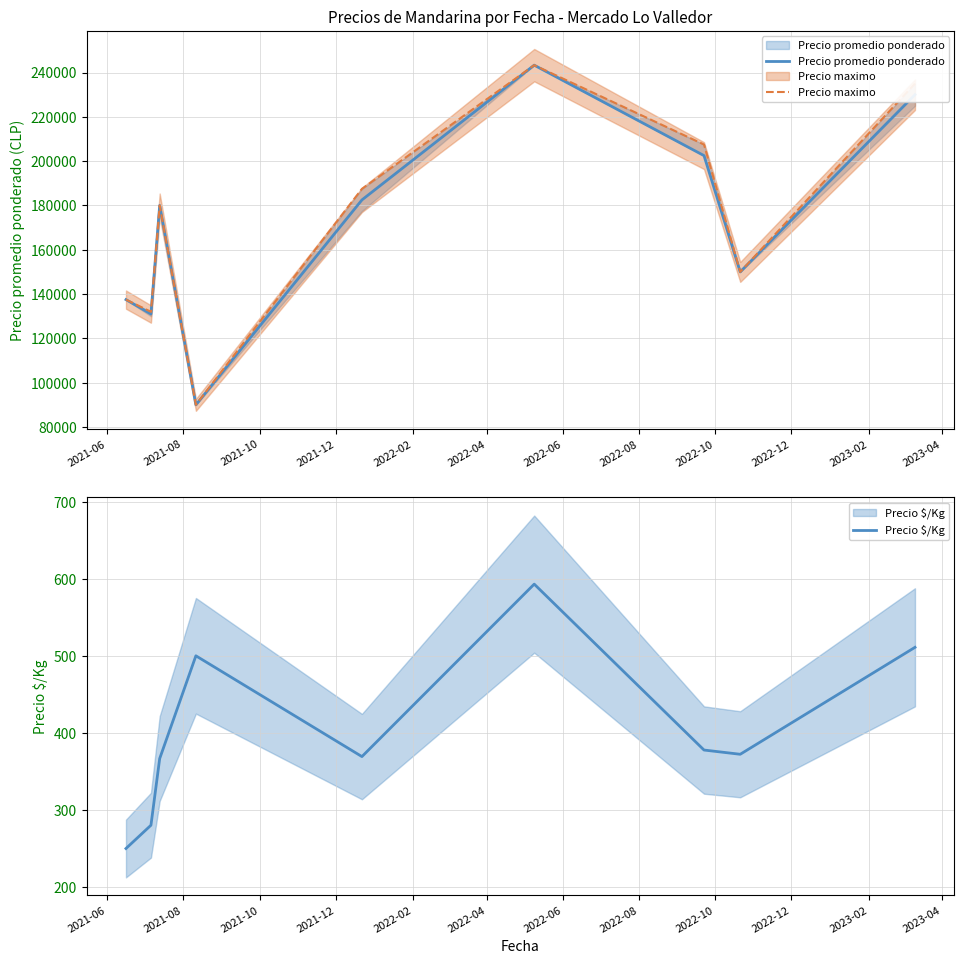

Which series has the largest range (max minus min)?

Precio promedio ponderado